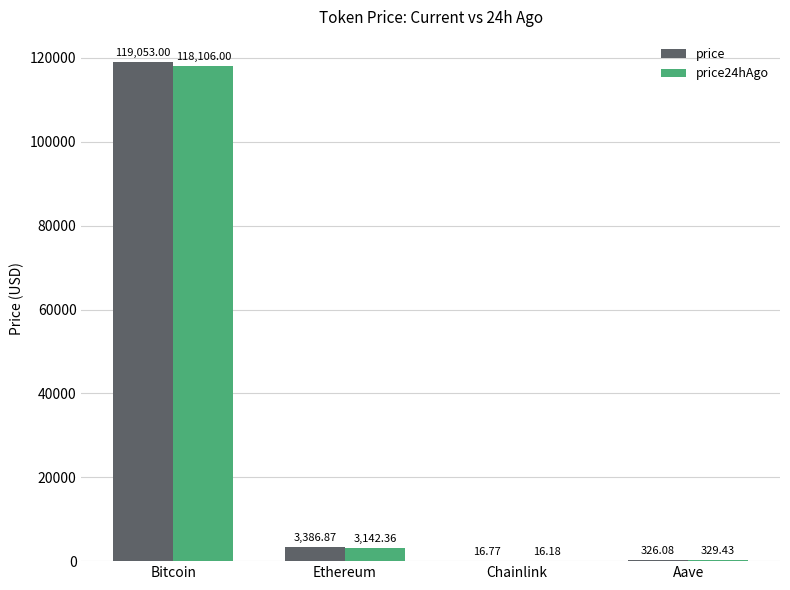

Which label corresponds to the largest value in the chart?

Bitcoin